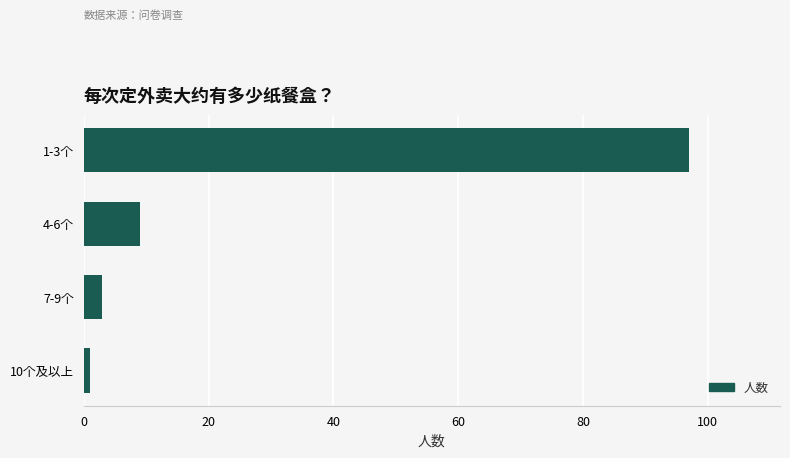

Reading bottom to top, extract all data points from this chart.

1	3	9	97